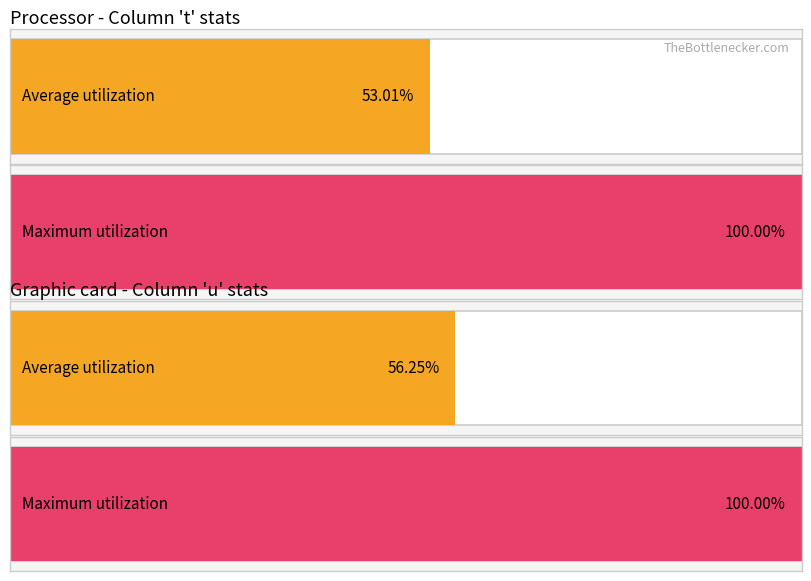

True or false: Maximum utilization has a value of 1 at 9.

False